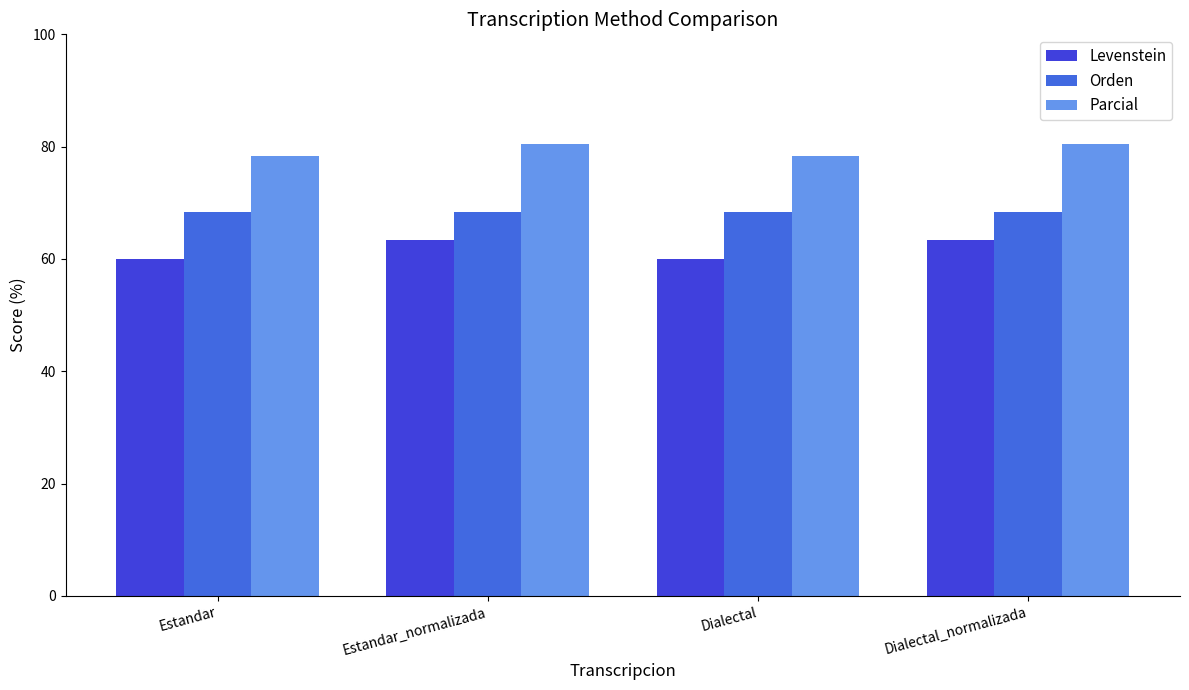

What is the label of the 4th bar from the left?

Dialectal_normalizada